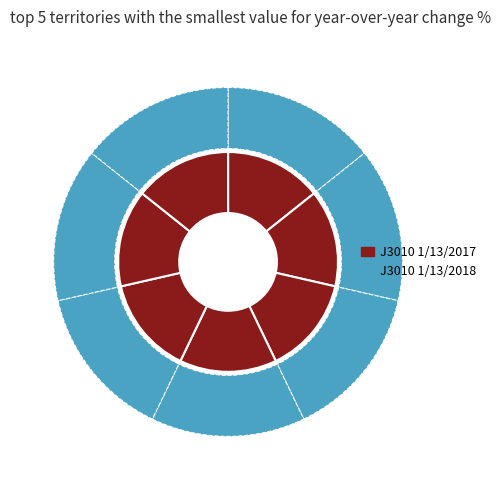

Does any single category account for the majority?

No